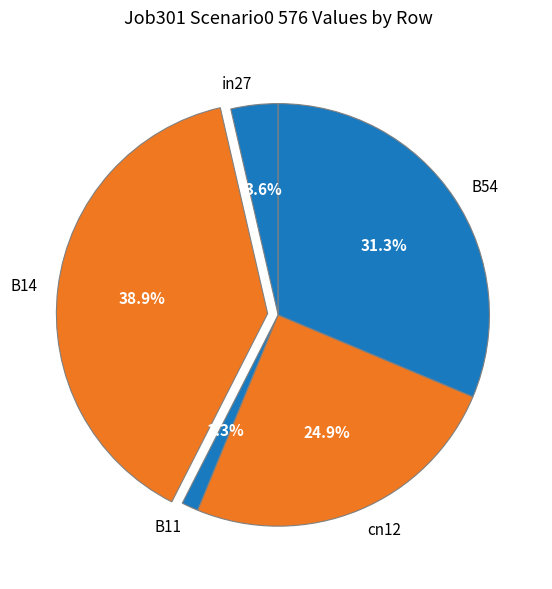

To the nearest percent, what is the difference between the B54 and B14 slice percentages?

8%